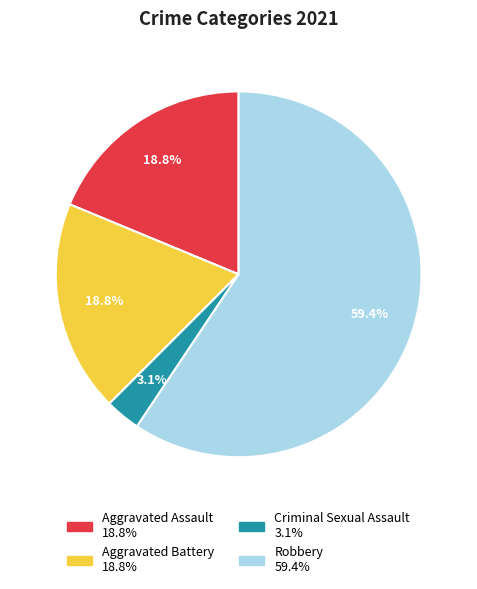

To the nearest percent, what portion does Aggravated Battery represent?

19%